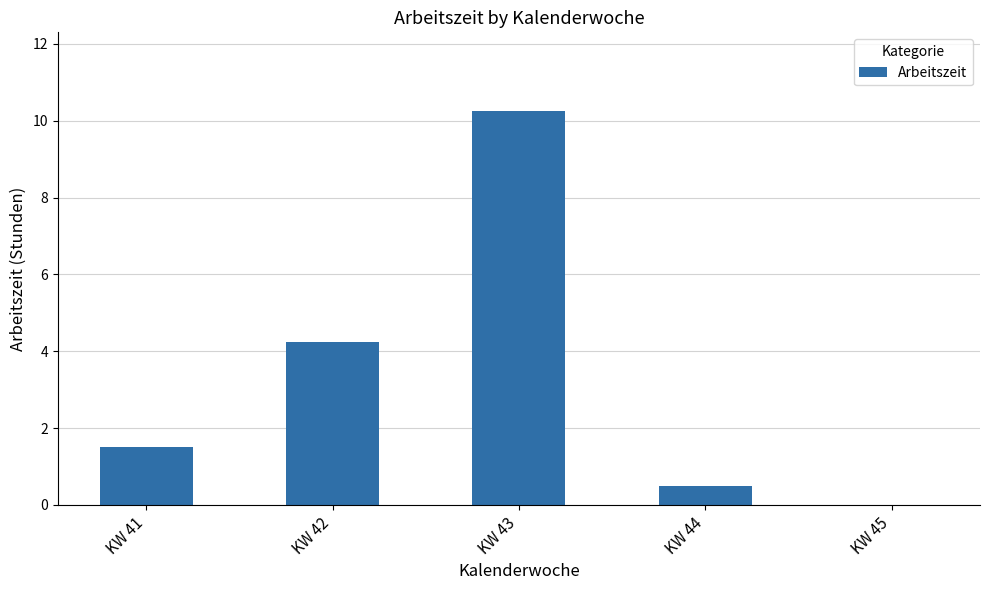

What is the sum of the values at KW 44 and KW 41?

2.0